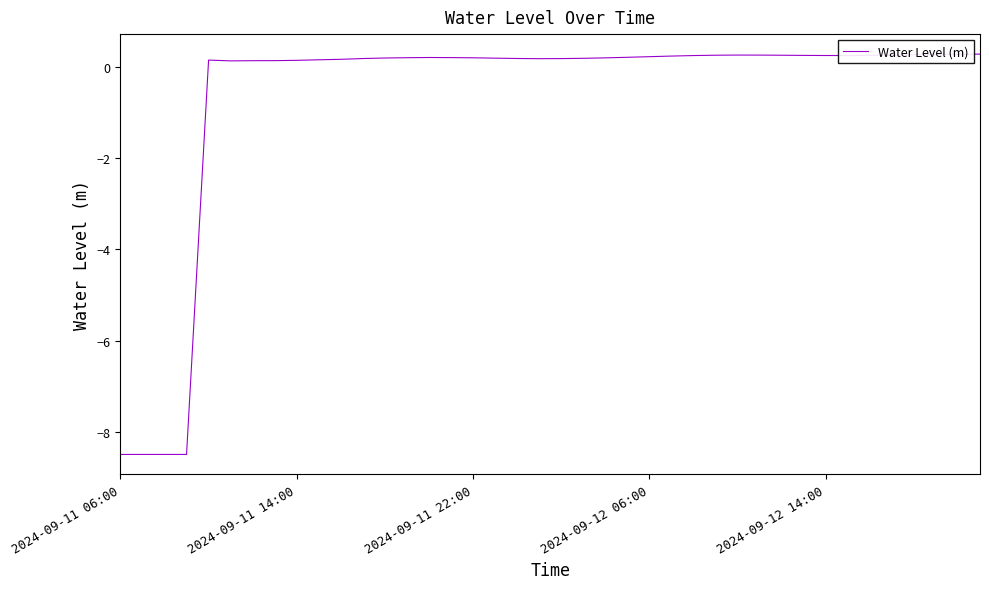

What is the minimum value shown in the chart?

-8.5